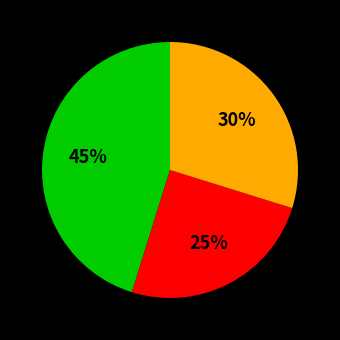

To the nearest percent, what is the difference between the largest and smallest slice percentages?

20%